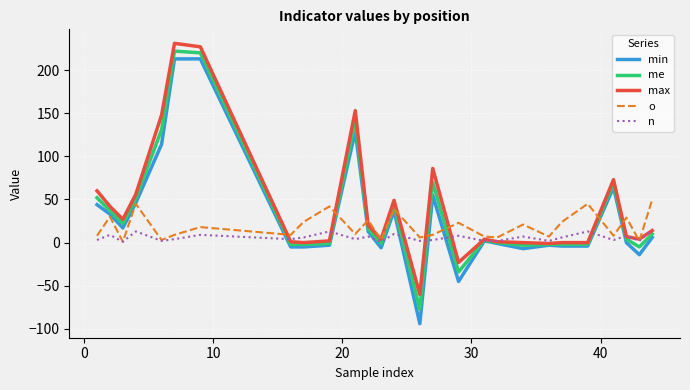

List the series in order of their overall mean, highest first.

max, me, min, o, n